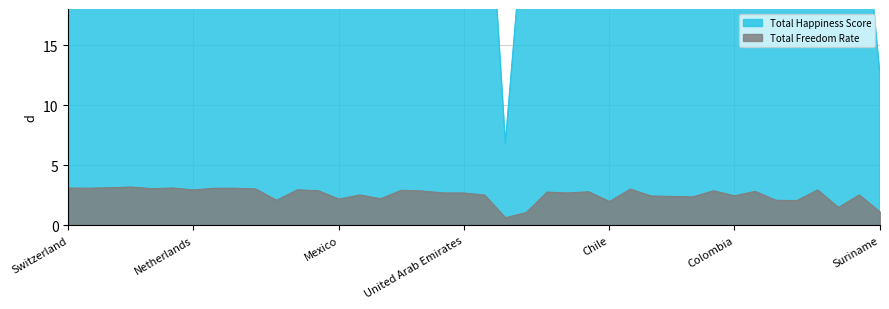

At which label does Total Freedom Rate reach its peak?

Norway